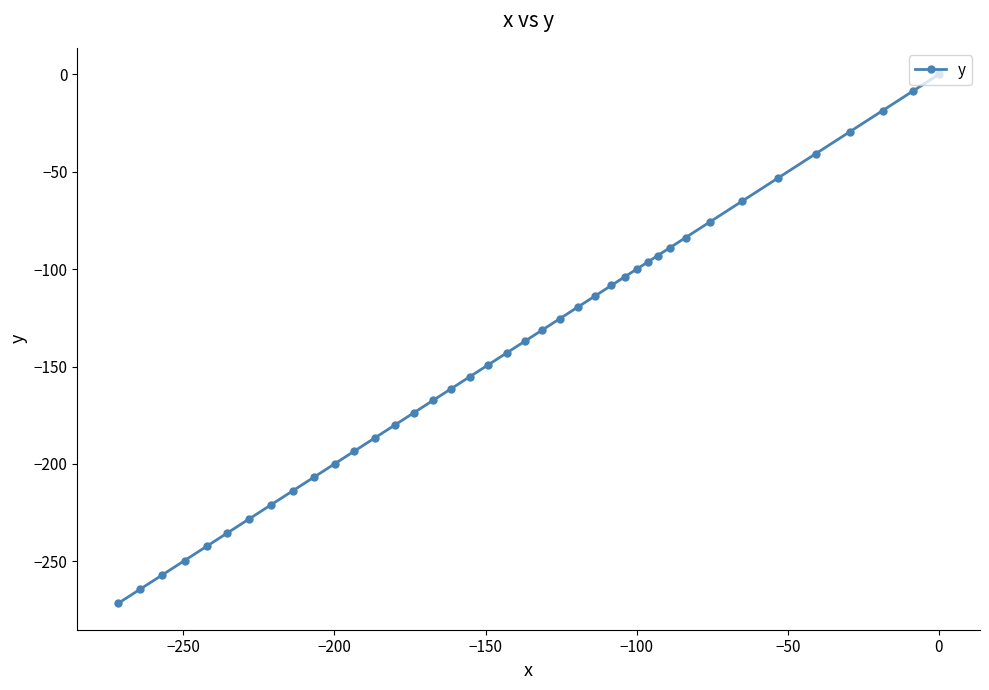

What is the value of the 22nd point from the left?

-131.2